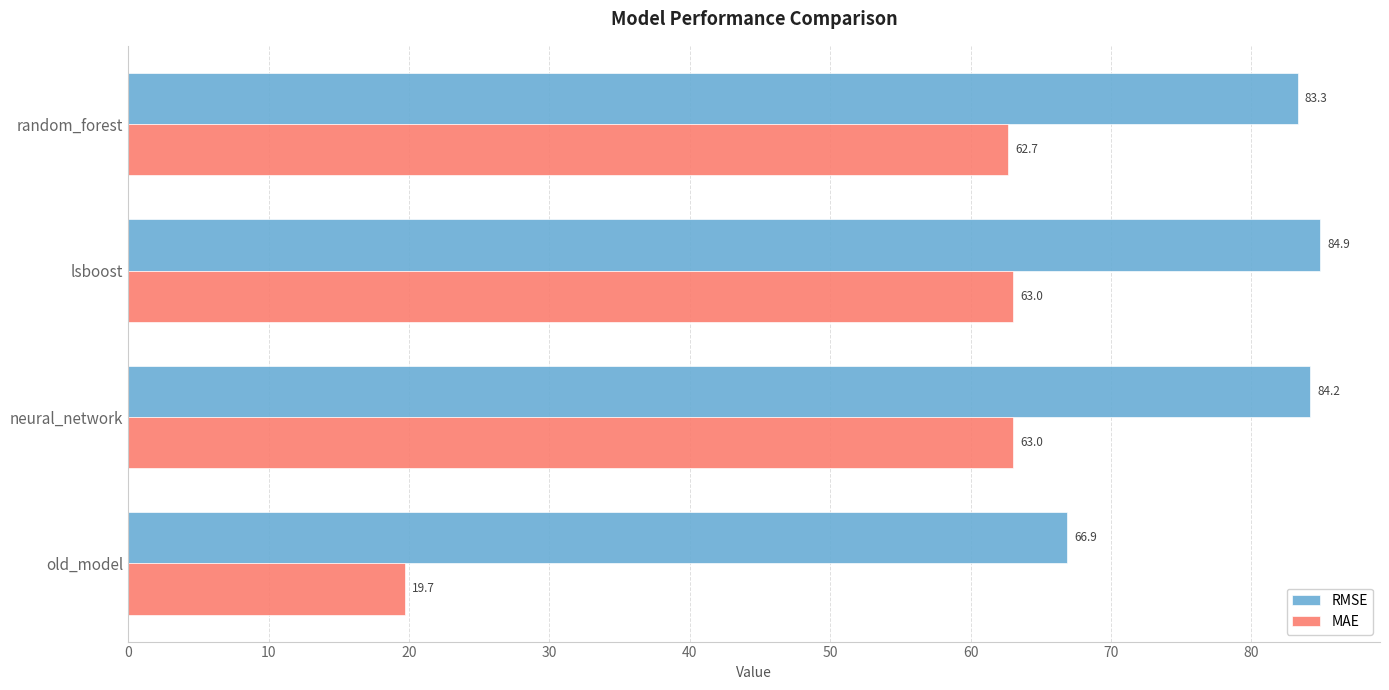

What is the approximate value of RMSE at lsboost?

84.9